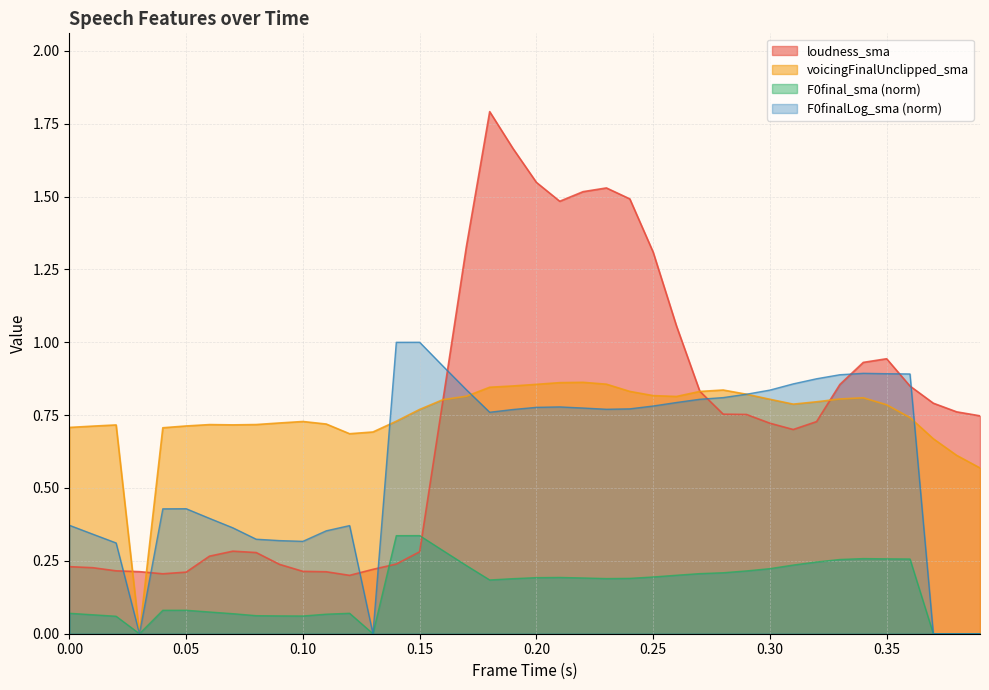

True or false: F0final_sma_norm has more than 2 points higher than both neighbors.

True